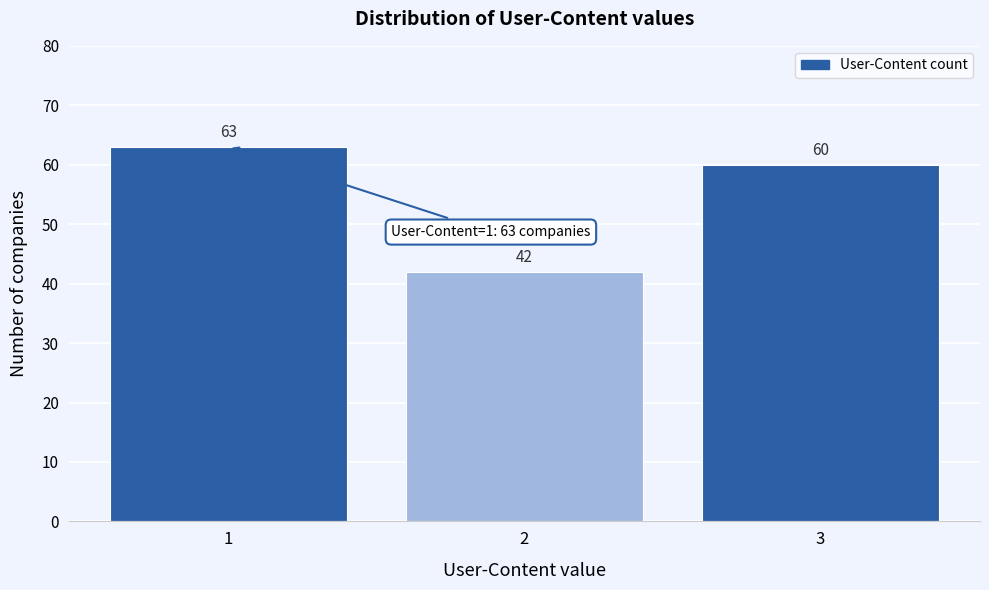

Which range on the x-axis has the tallest bar?

0.5 to 1.5